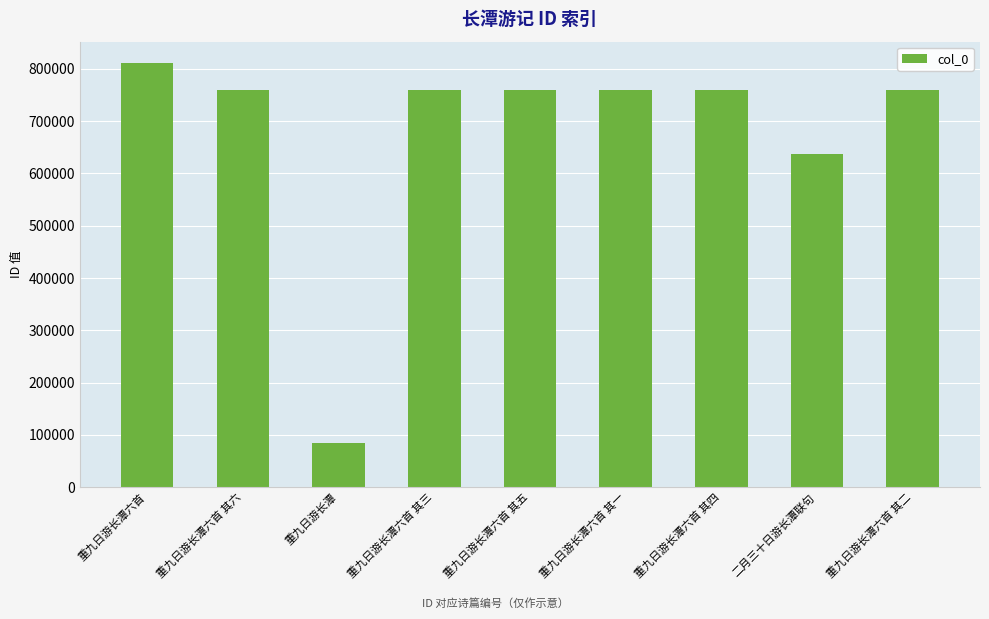

The chart shows a value of 404177 at 重九日游长潭六首 其三. True or false?

False